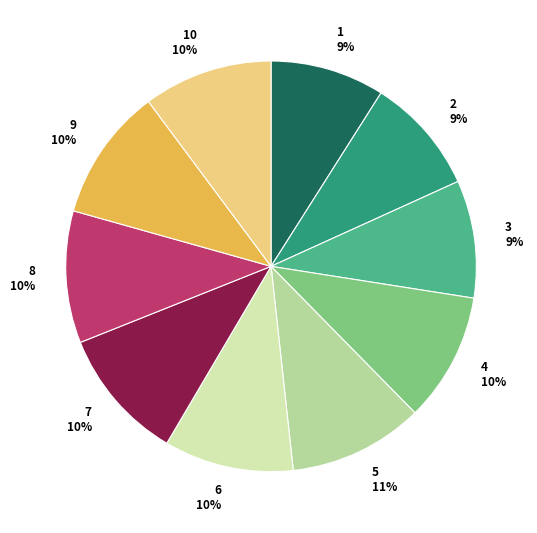

To the nearest percent, what is the difference between the largest and smallest slice percentages?

2%